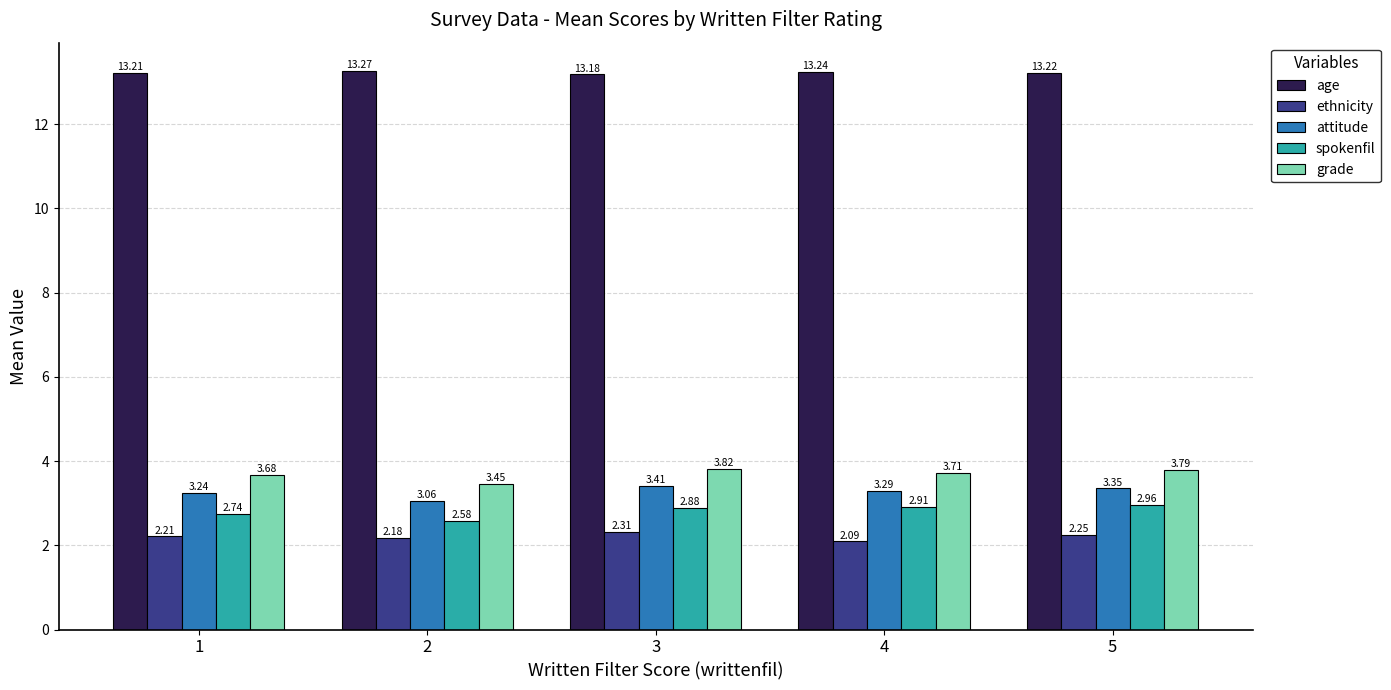

True or false: attitude has a value of 3.4 at 5.

True